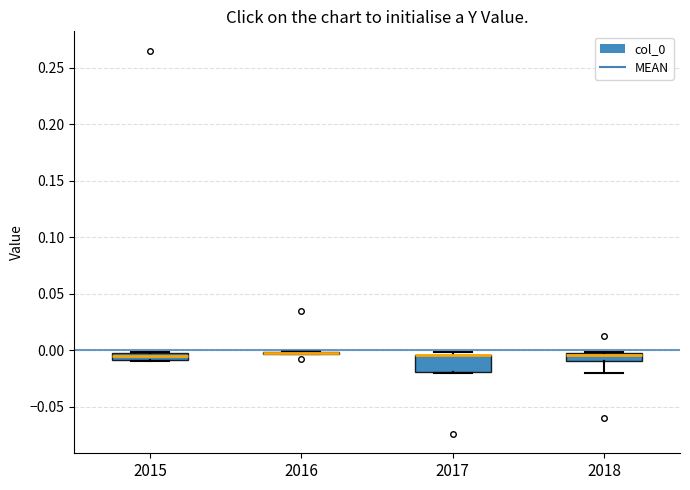

Comparing the boxes themselves (not the whiskers), which one is the tallest?

2017